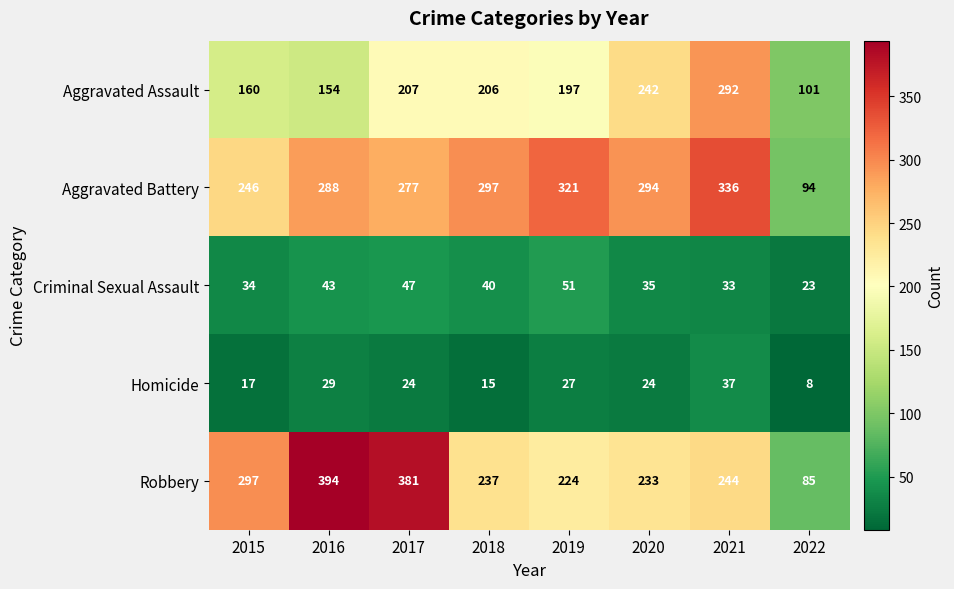

What is the smallest value displayed?

8